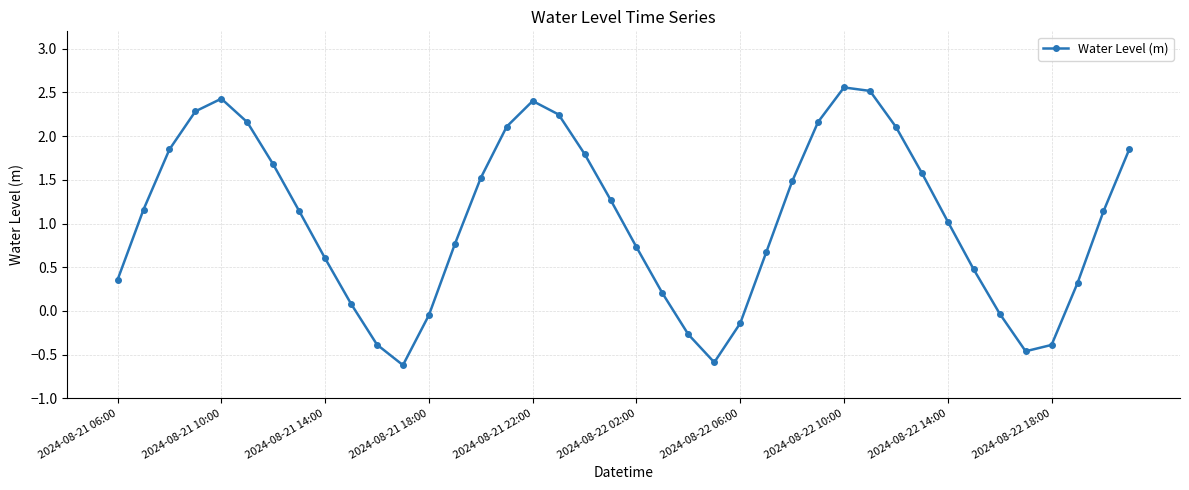

What is the value of the 7th point from the left?

1.7